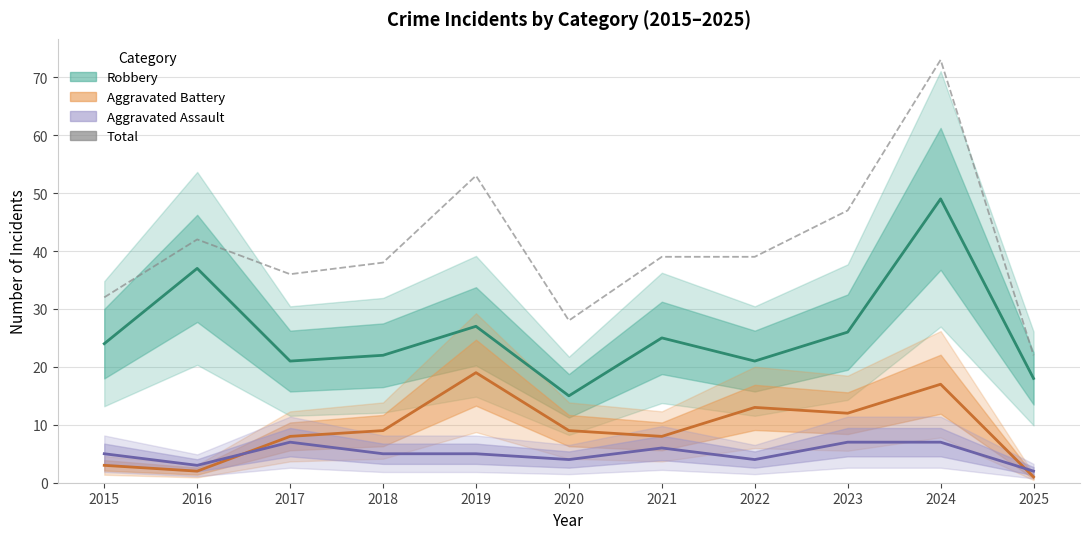

True or false: there are more than 2 points higher than both neighbors.

True